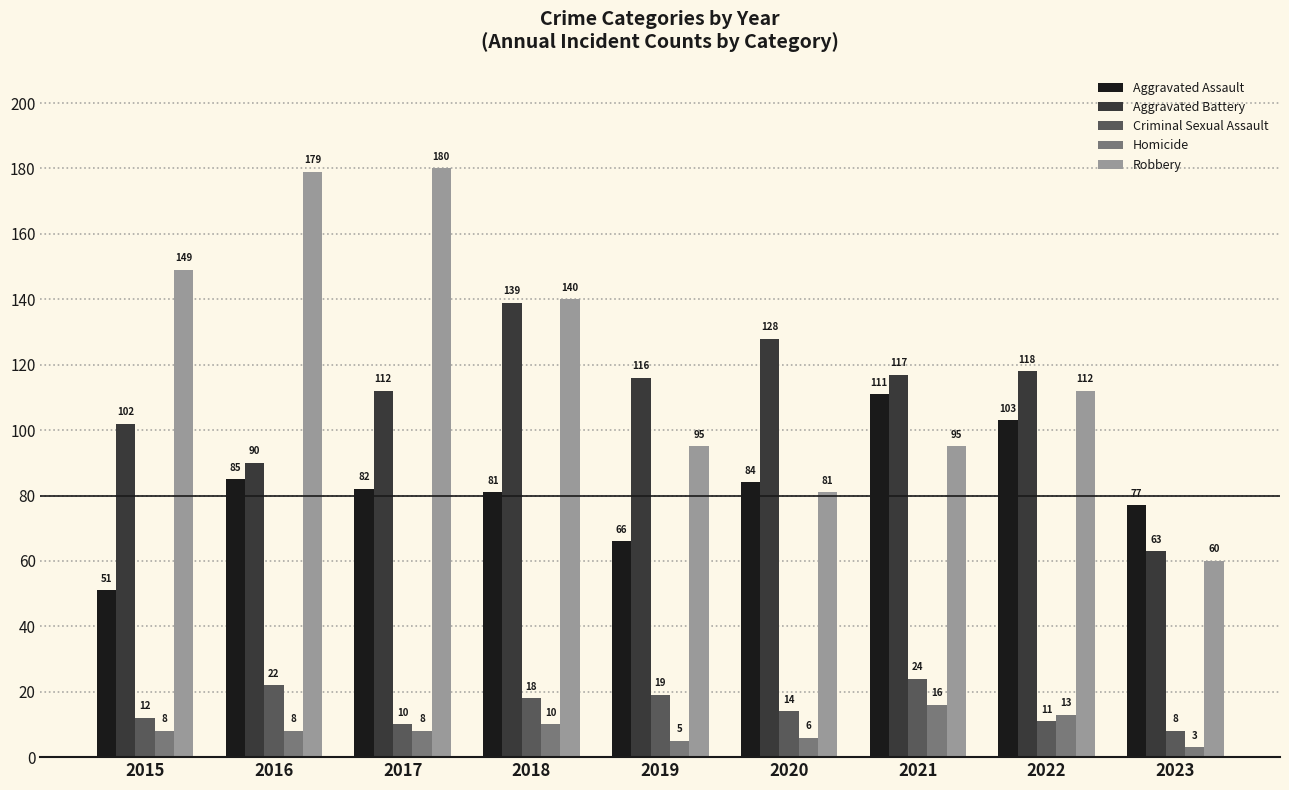

Reading left to right, extract all data points from this chart.

Aggravated Assault: 2015=51	2016=85	2017=82	2018=81	2019=66	2020=84	2021=111	2022=103	2023=77
Aggravated Battery: 2015=102	2016=90	2017=112	2018=139	2019=116	2020=128	2021=117	2022=118	2023=63
Criminal Sexual Assault: 2015=12	2016=22	2017=10	2018=18	2019=19	2020=14	2021=24	2022=11	2023=8
Homicide: 2015=8	2016=8	2017=8	2018=10	2019=5	2020=6	2021=16	2022=13	2023=3
Robbery: 2015=149	2016=179	2017=180	2018=140	2019=95	2020=81	2021=95	2022=112	2023=60